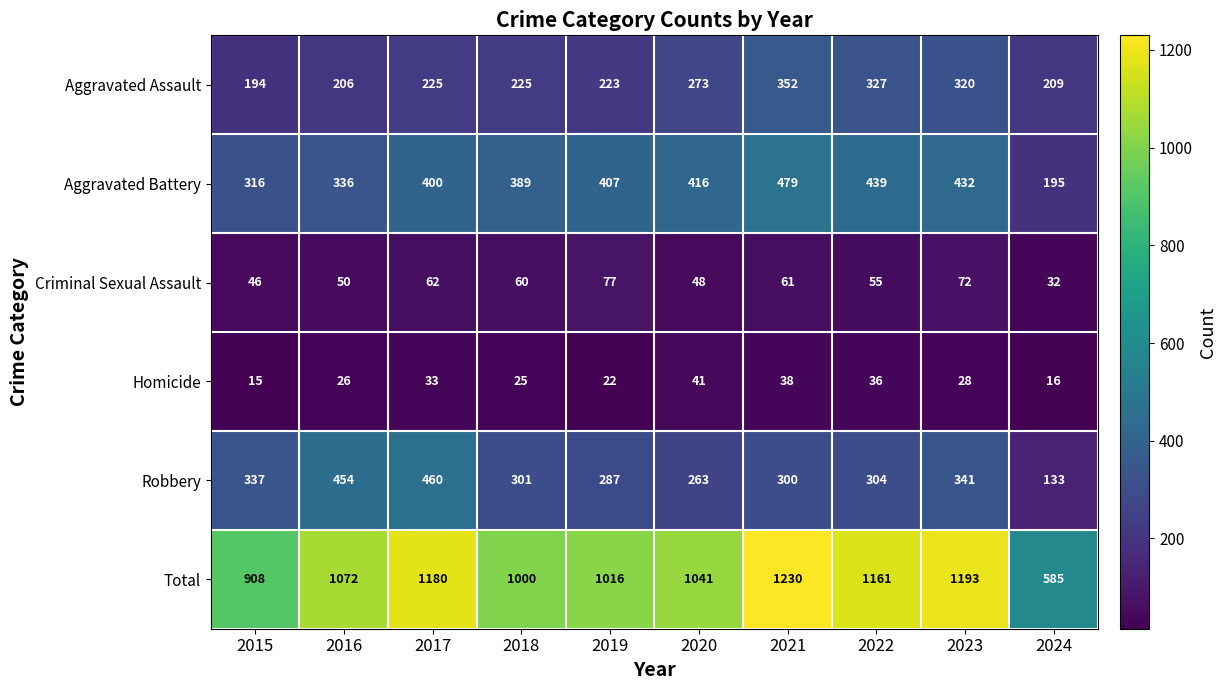

The Aggravated Battery series shows 432 at 2023. True or false?

True